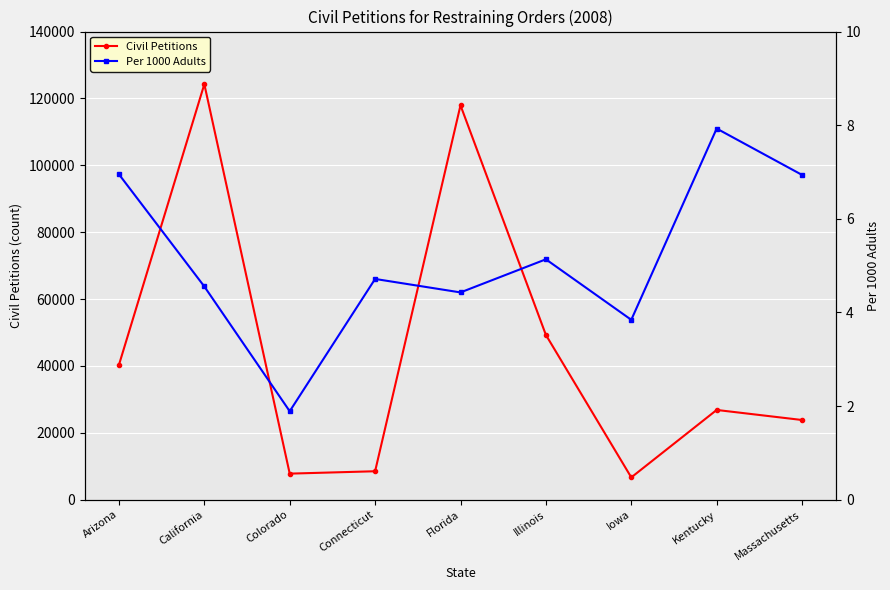

Reading left to right, list all the values displayed in this chart.

Civil Petitions: 40310.0	124265.4	7803.0	8514.0	117940.0	49283.0	6676.0	26845.2	23838.7
Per 1000 Adults: 7.0	4.6	1.9	4.7	4.4	5.1	3.8	7.9	6.9